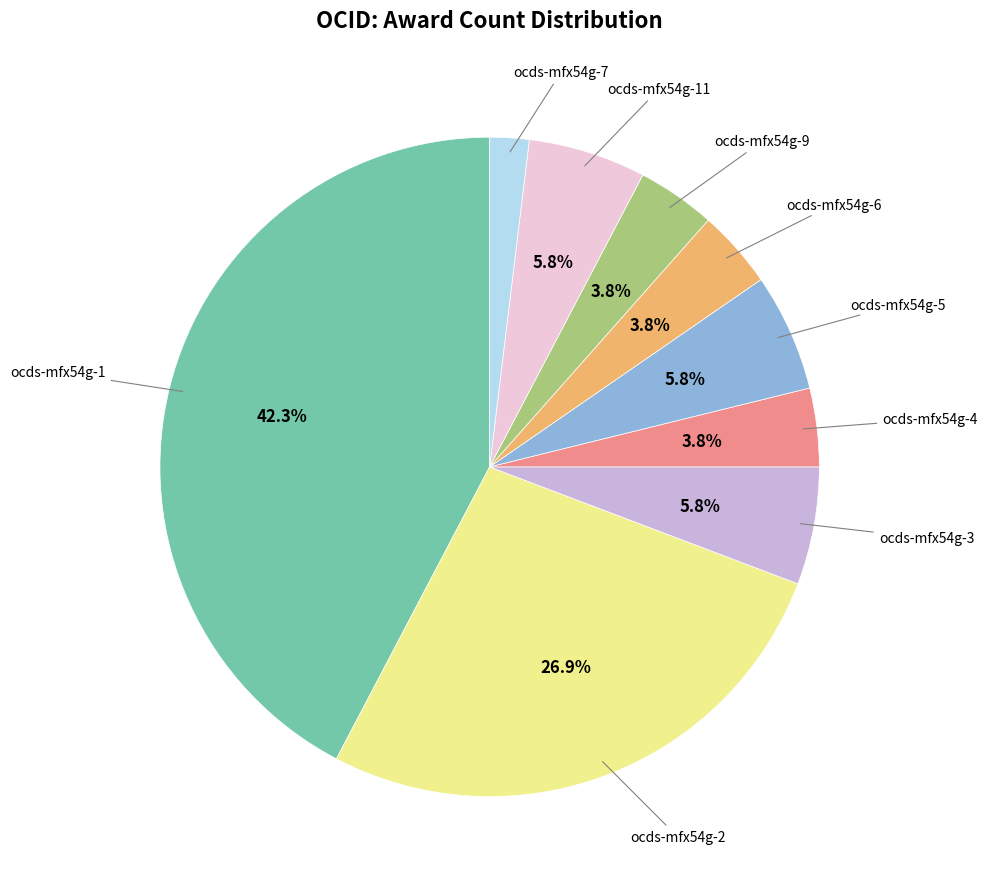

To the nearest percent, what is the average slice percentage?

11%